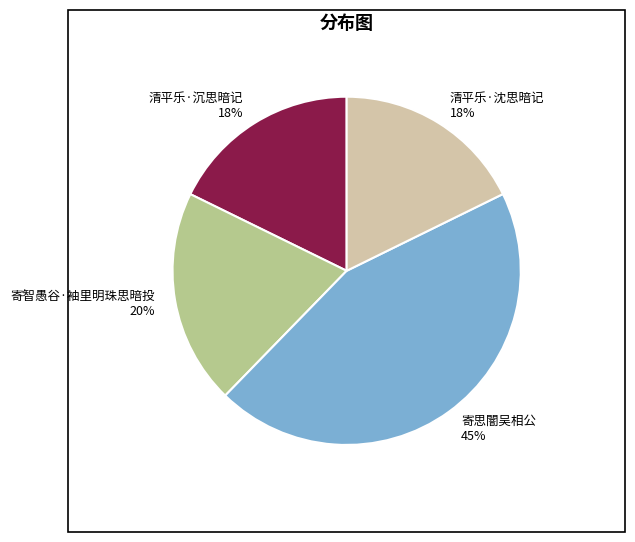

True or false: 清平乐·沉思暗记 accounts for 18% of the total.

True